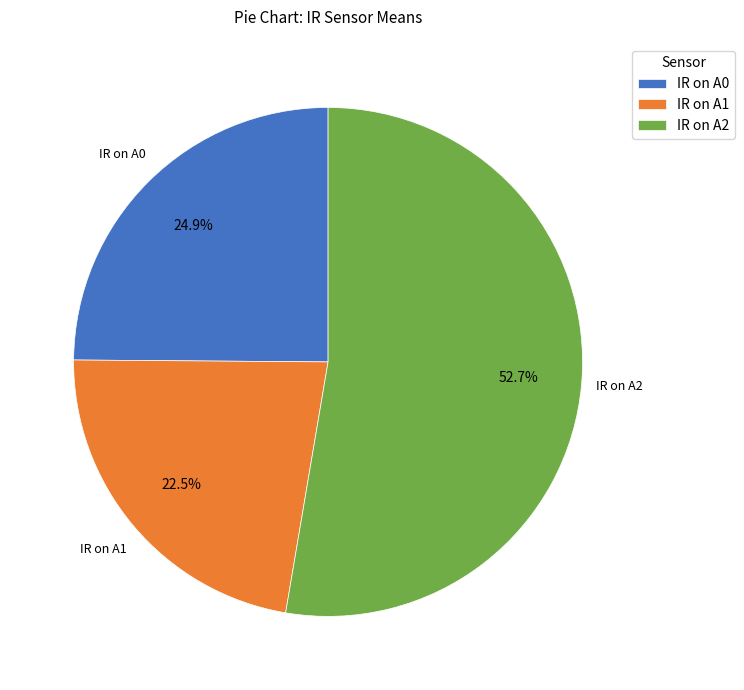

Between IR on A0 and IR on A2, which is larger?

IR on A2